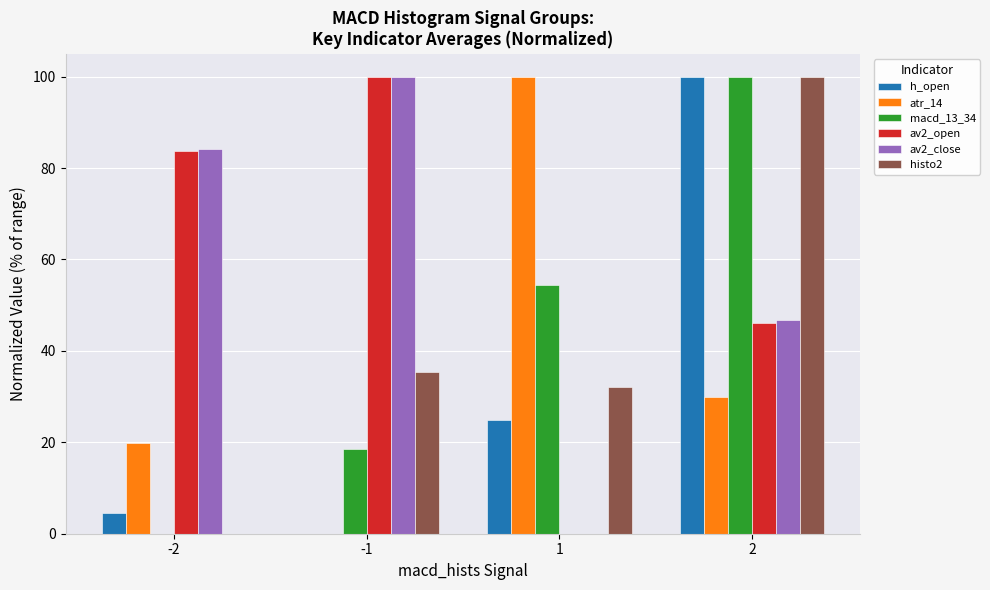

Count the number of categories in the chart.

4